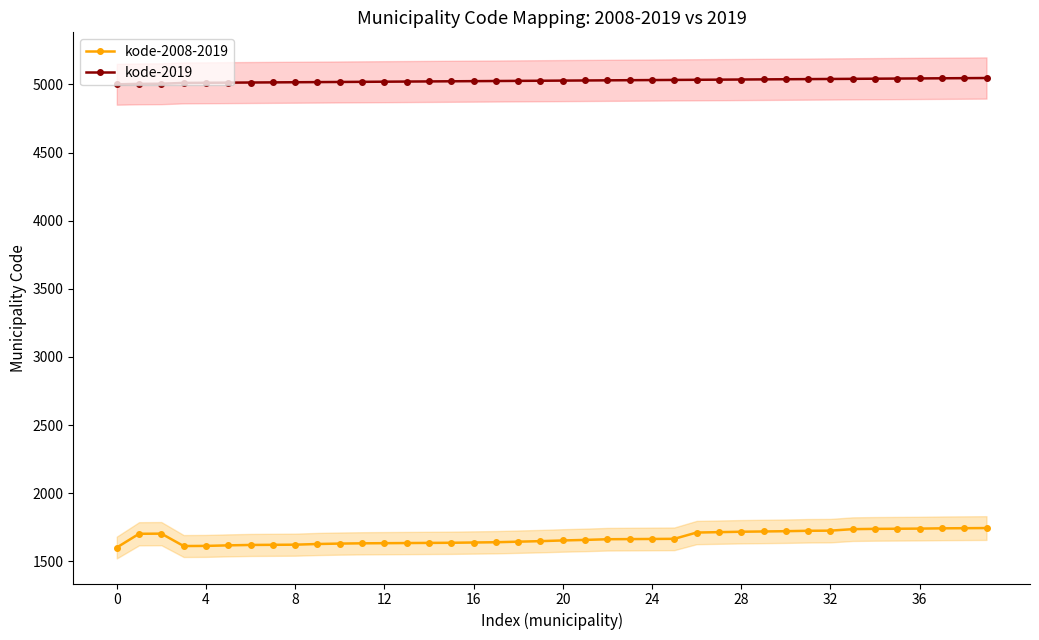

What is the approximate value of kode-2019 at 20?

5028